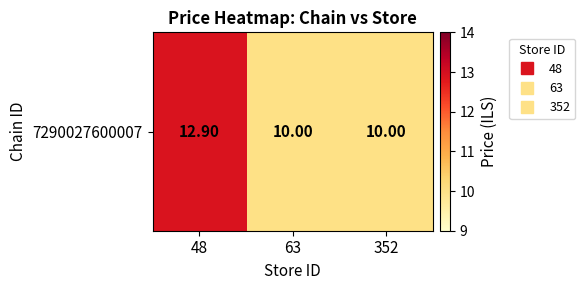

Count the number of values greater than 10.

1